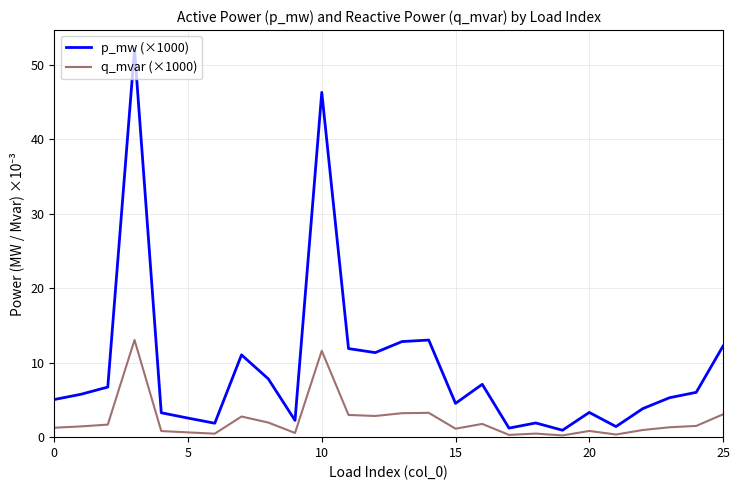

Which series has the widest spread of values?

p_mw (×1000)